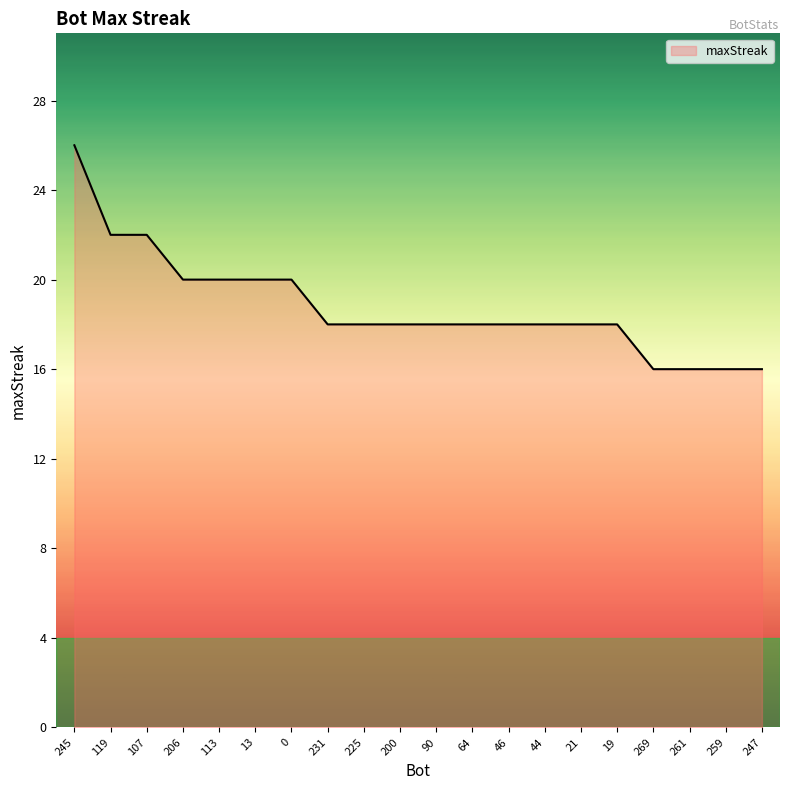

What position from the right is 90?

10